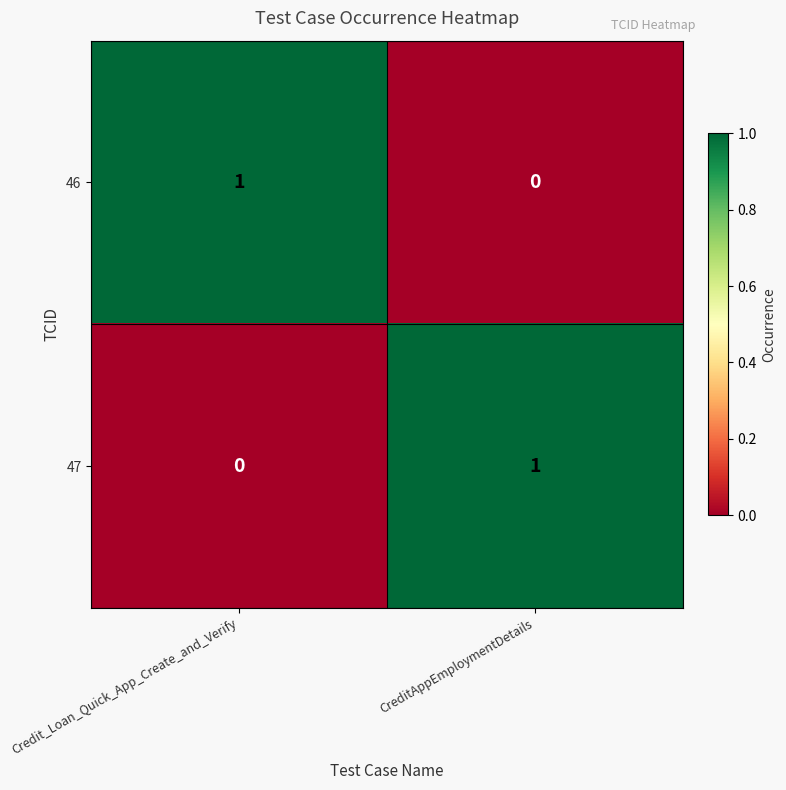

Reading left to right, list all the values displayed in this chart.

46: Credit_Loan_Quick_App_Create_and_Verify=1	CreditAppEmploymentDetails=0
47: Credit_Loan_Quick_App_Create_and_Verify=0	CreditAppEmploymentDetails=1